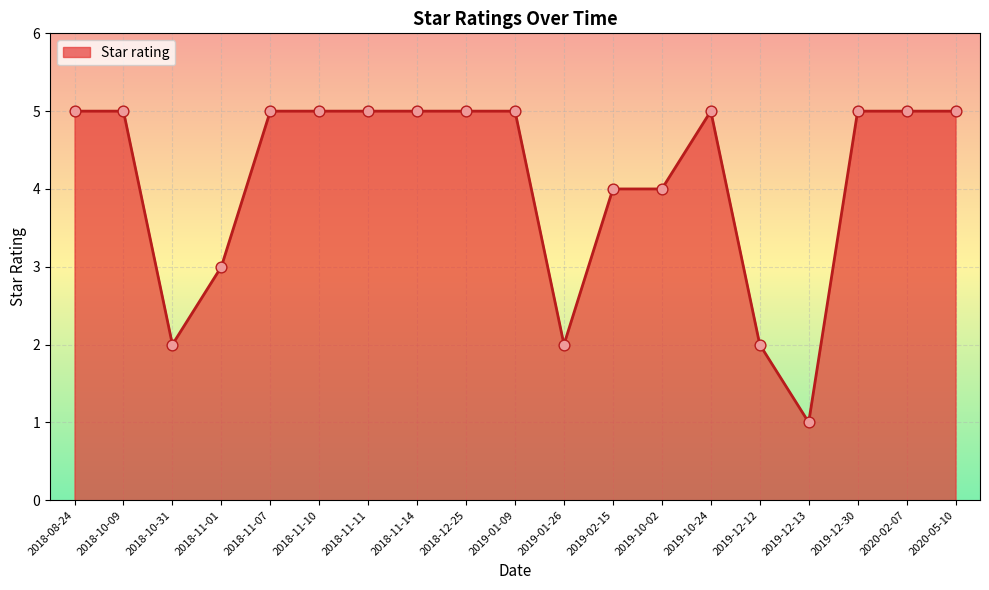

Which has a higher value, 2018-11-11 or 2019-10-02?

2018-11-11